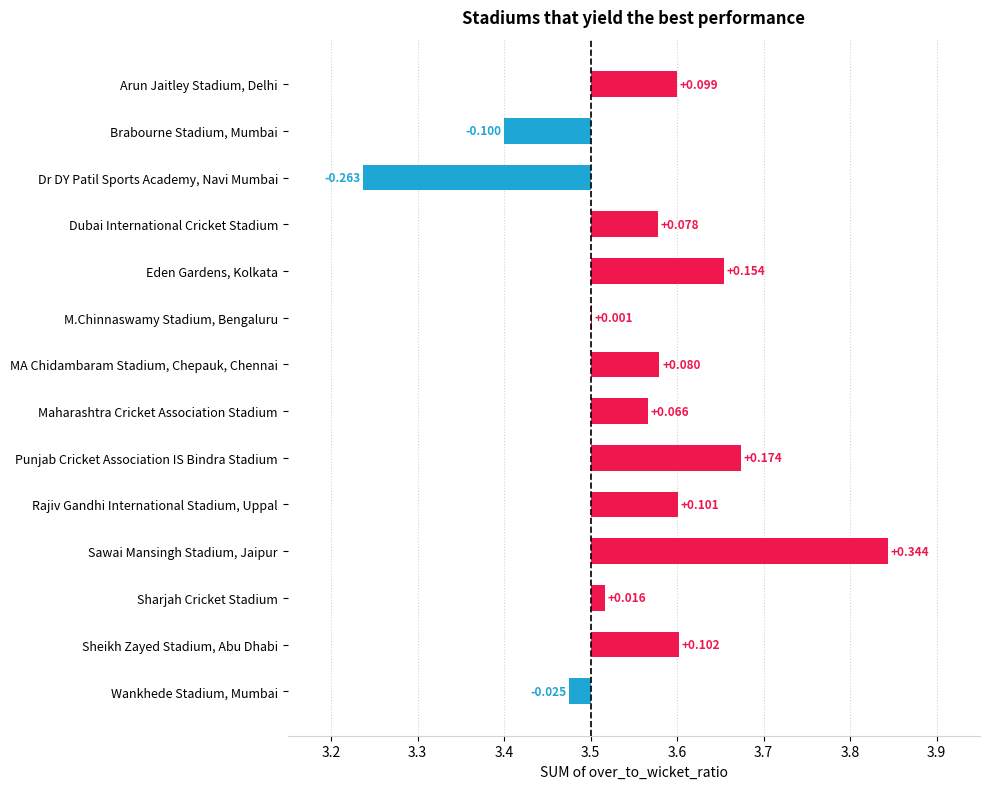

How many series are shown in this chart?

1